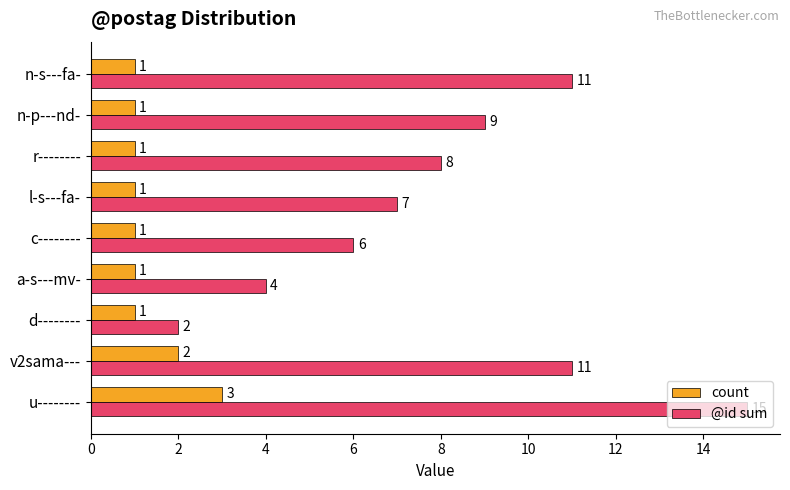

Where is @id sum nearest to the value 8?

r--------